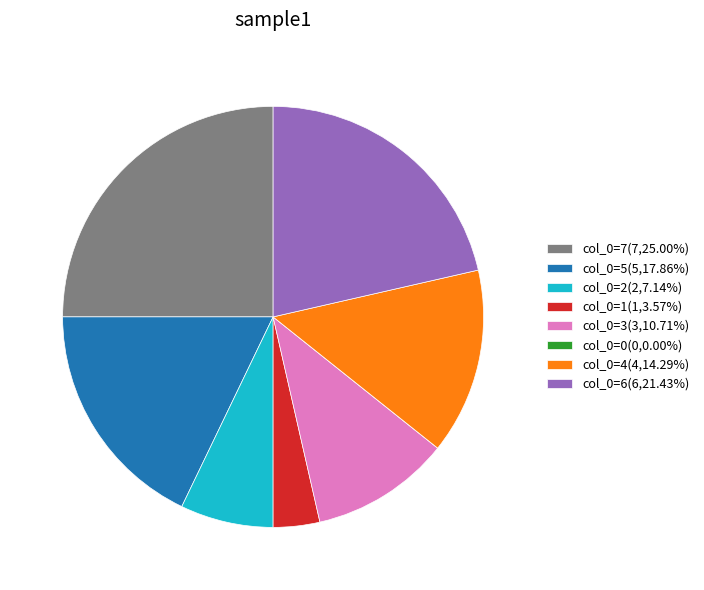

Is the sum of col_0=6(6,21.43%) and col_0=1(1,3.57%) greater than half?

No